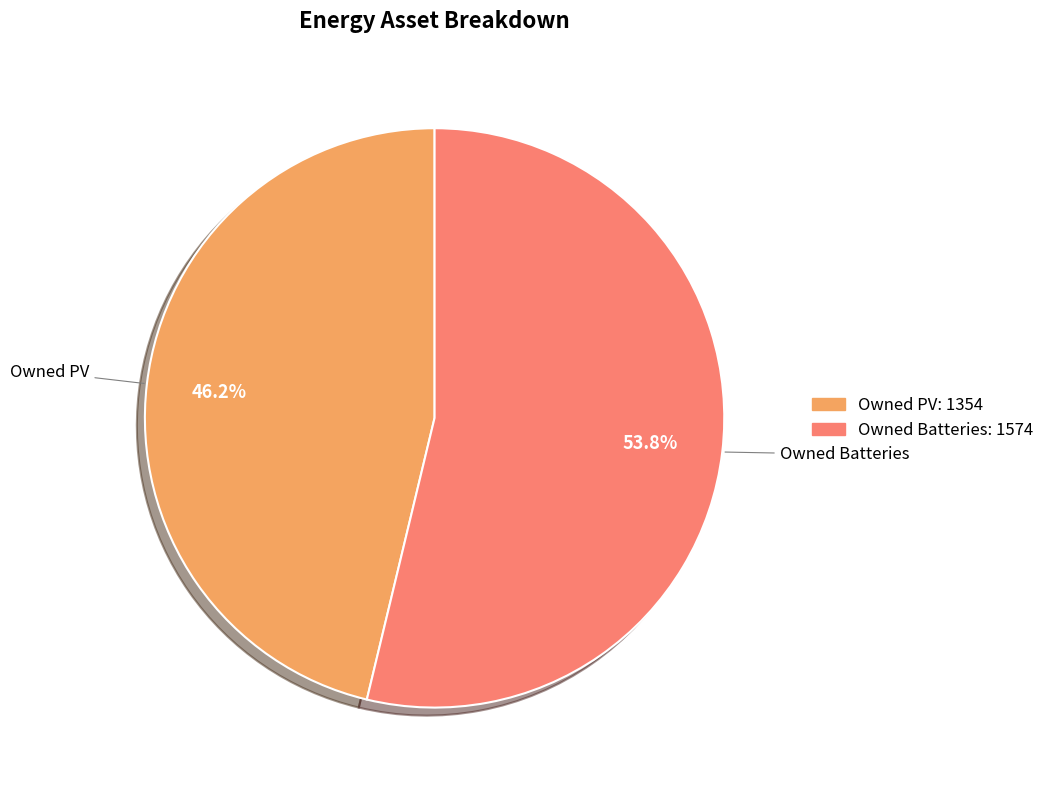

Is there any slice that represents more than half of the pie?

Yes